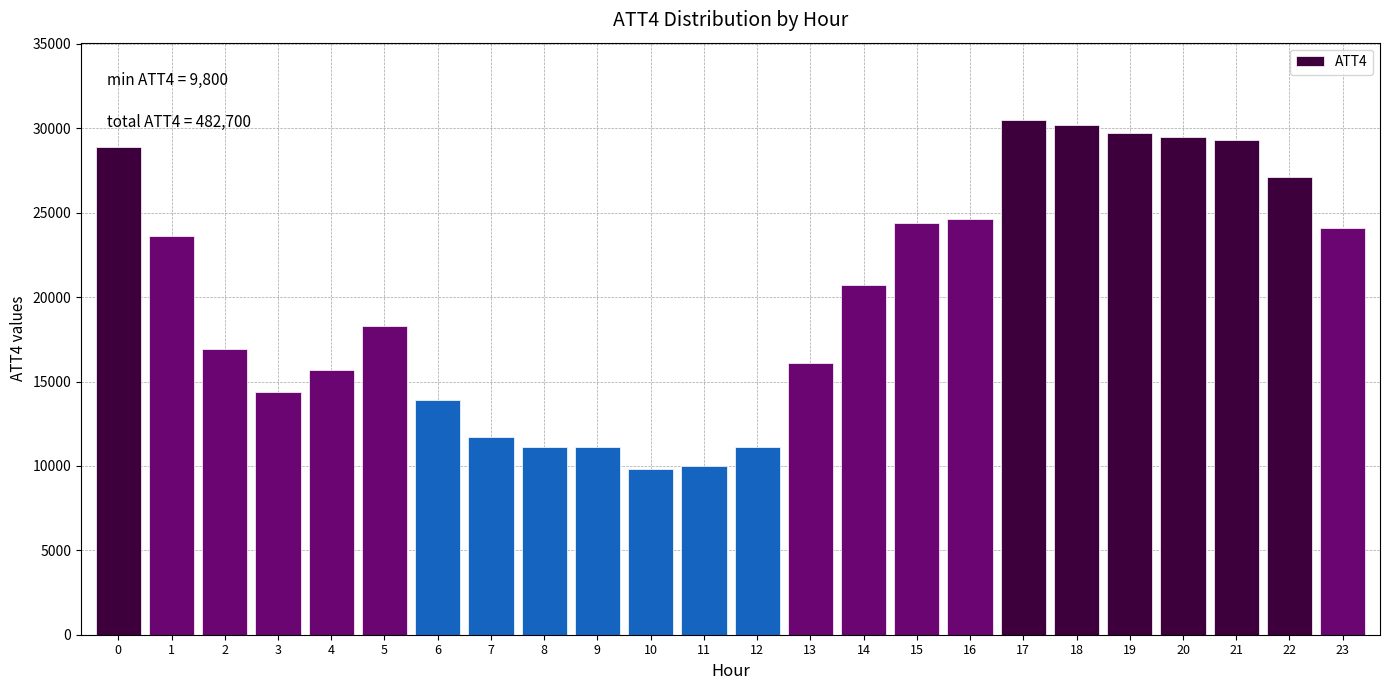

Reading right to left, extract all data points from this chart.

24100	27100	29300	29500	29700	30200	30500	24600	24400	20700	16100	11100	10000	9800	11100	11100	11700	13900	18300	15700	14400	16900	23600	28900